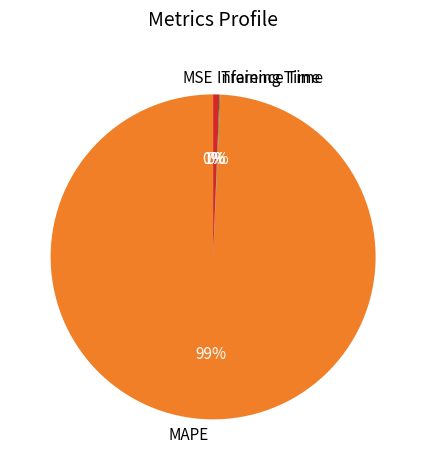

To the nearest percent, what is the average slice percentage?

25%